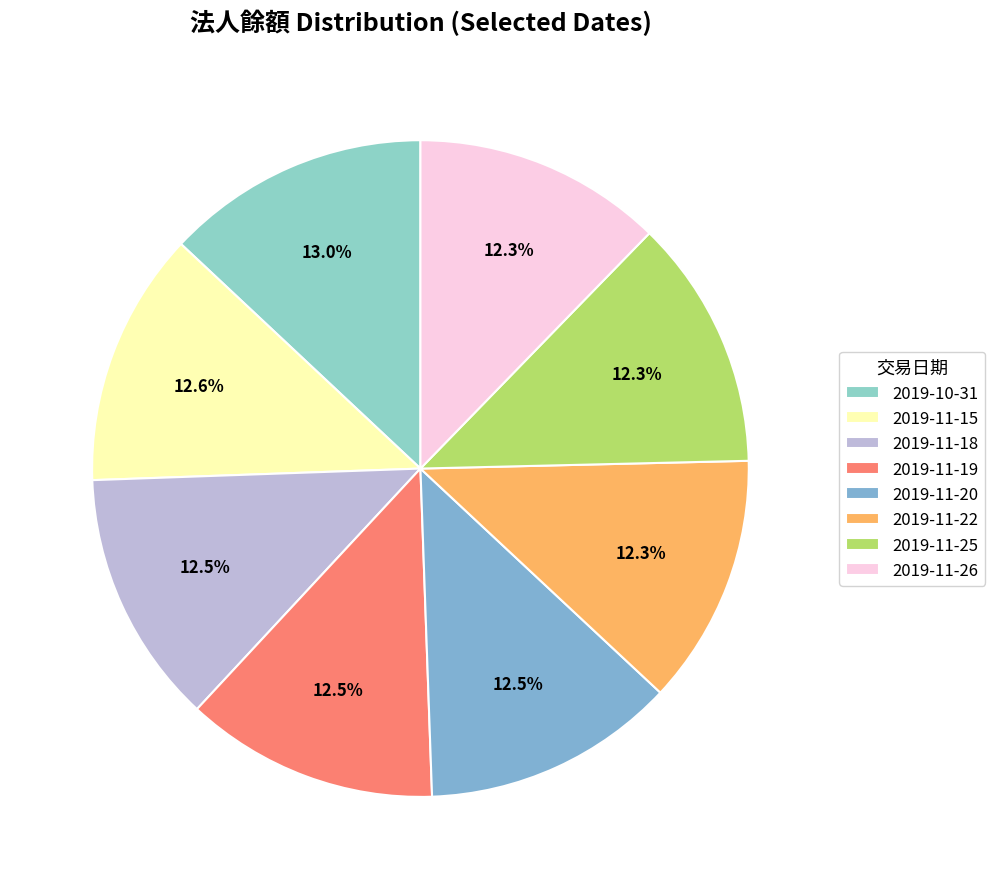

Is there any slice that represents more than half of the pie?

No